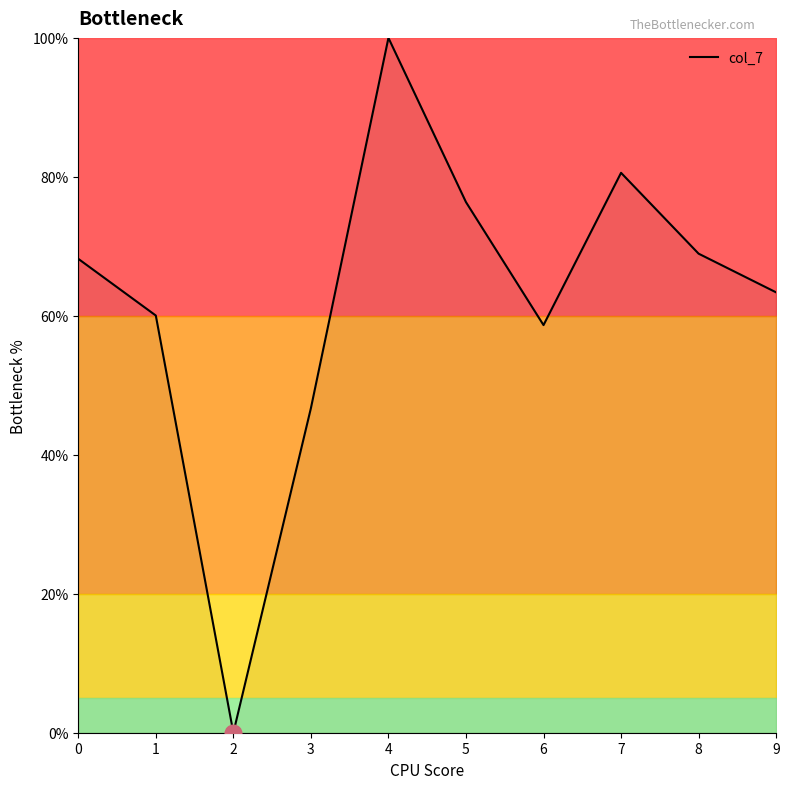

What is the change in value from 2 to 4?

+100.0